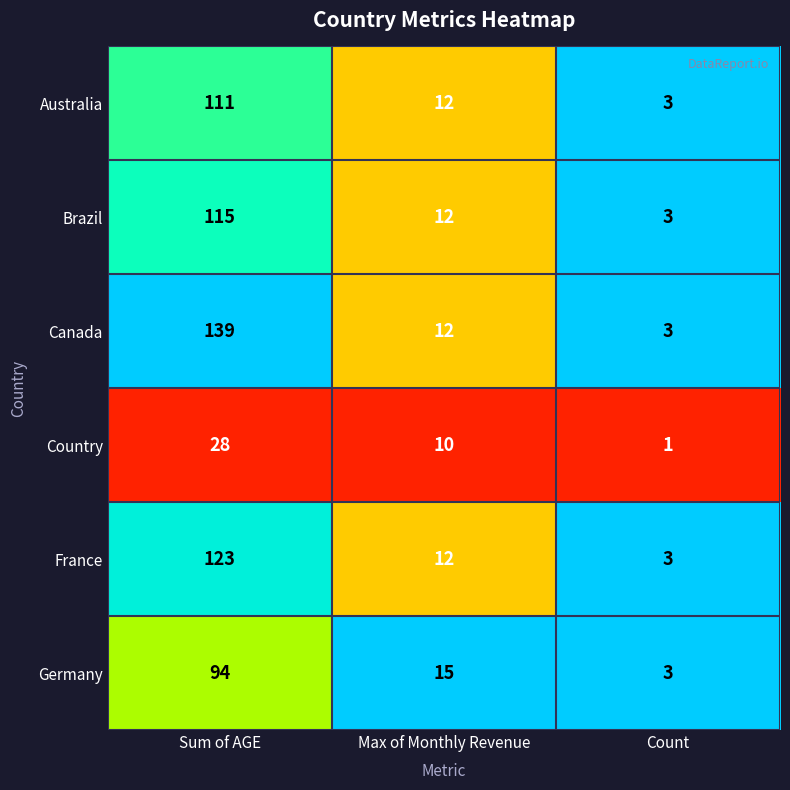

Where is Germany nearest to the value 48?

Max of Monthly Revenue